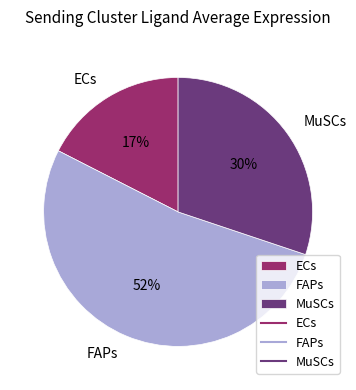

Which slice is the largest?

FAPs